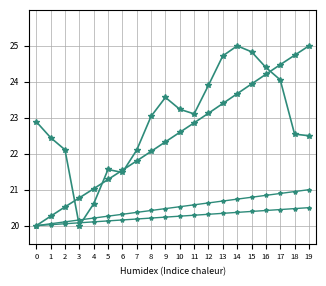

Is this an area chart (filled region under the line)?

No